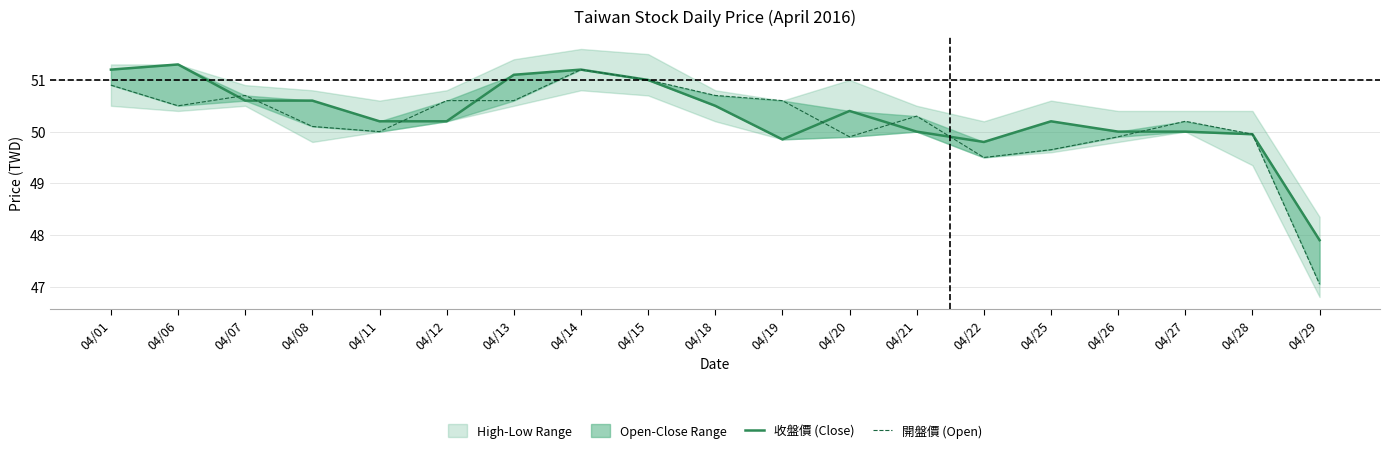

Is this an area chart (filled region under the line)?

No